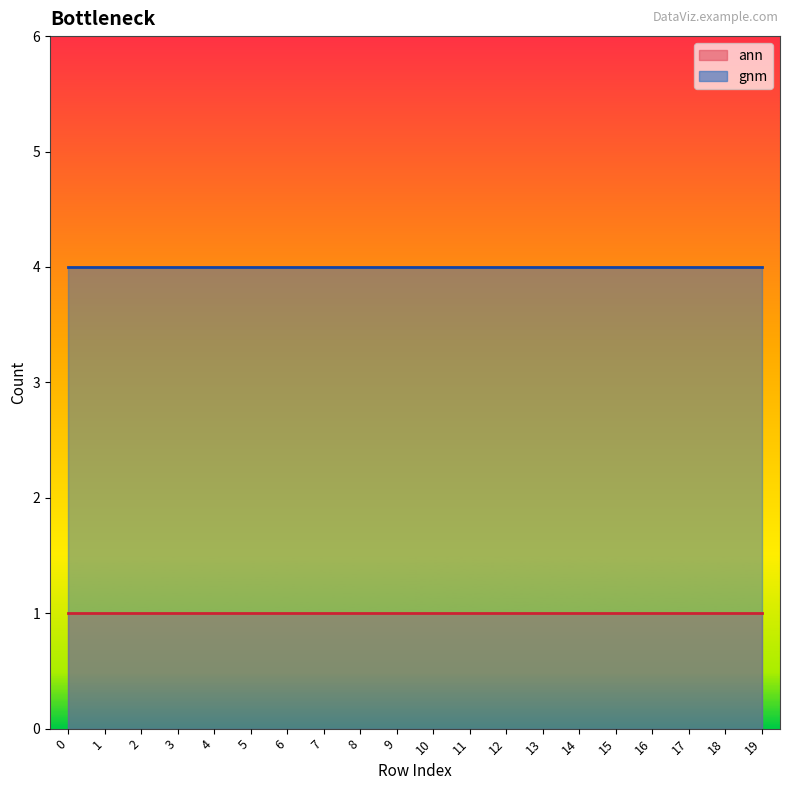

What is the maximum value for gnm?

4